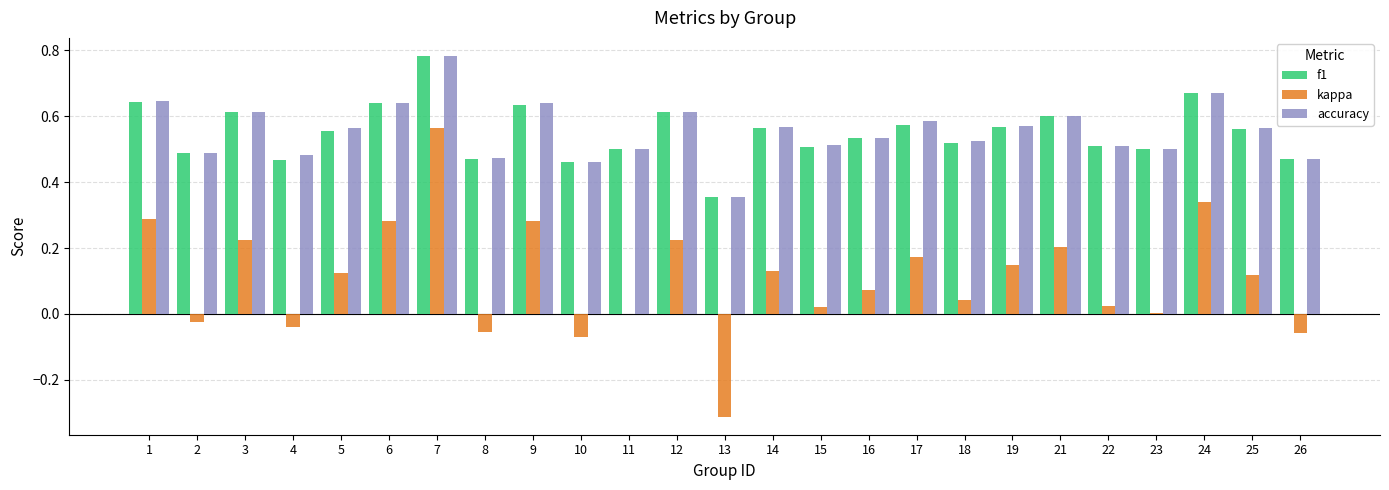

At which label does kappa reach its peak?

7